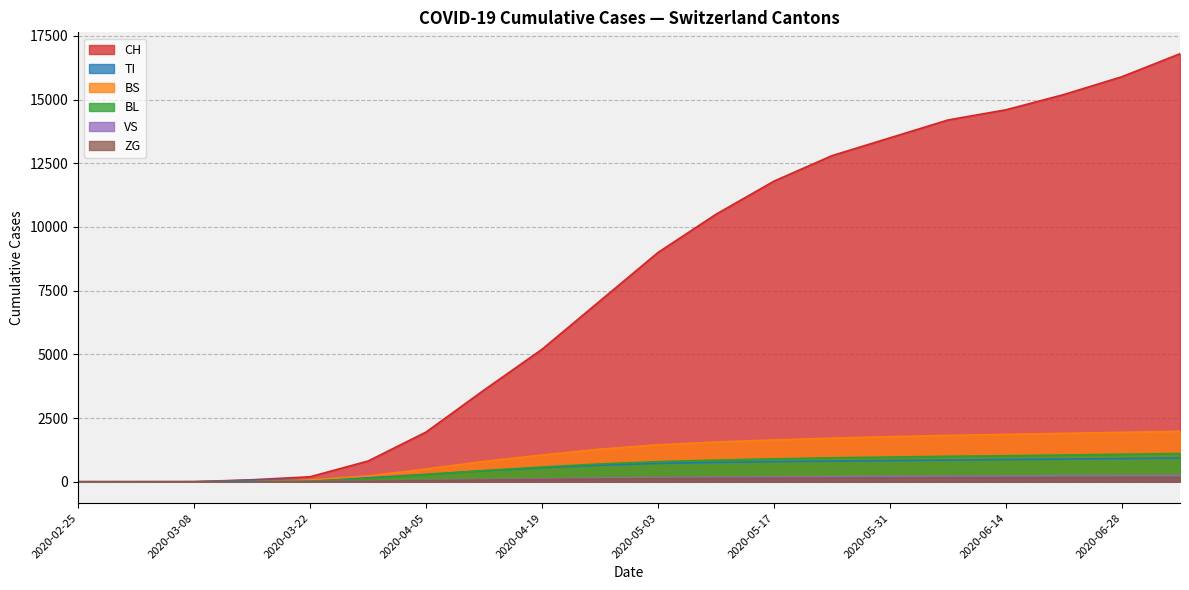

What is the label of the 7th point from the left?

2020-04-05